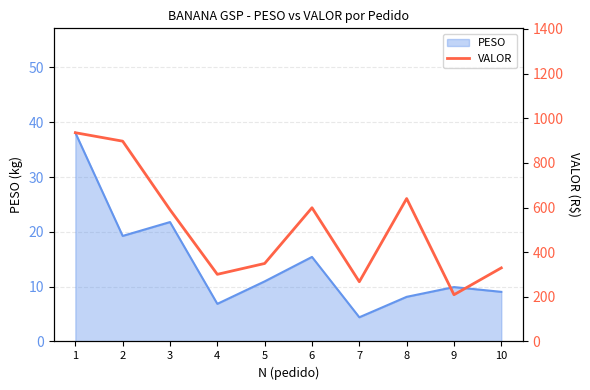

The chart shows a value of 264.6 at 8. True or false?

False